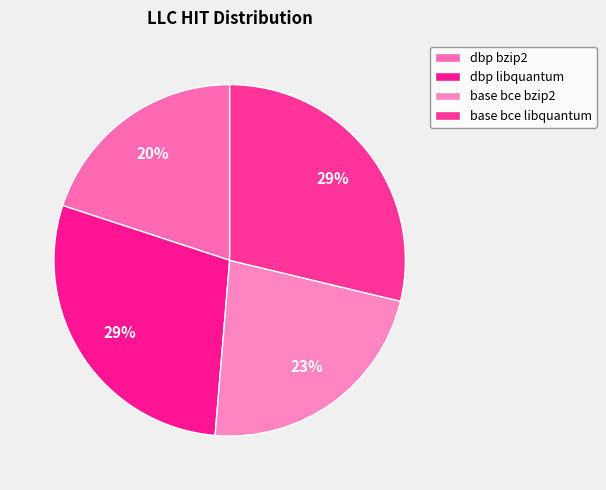

To the nearest percent, what is the combined percentage of dbp libquantum and base bce bzip2?

52%